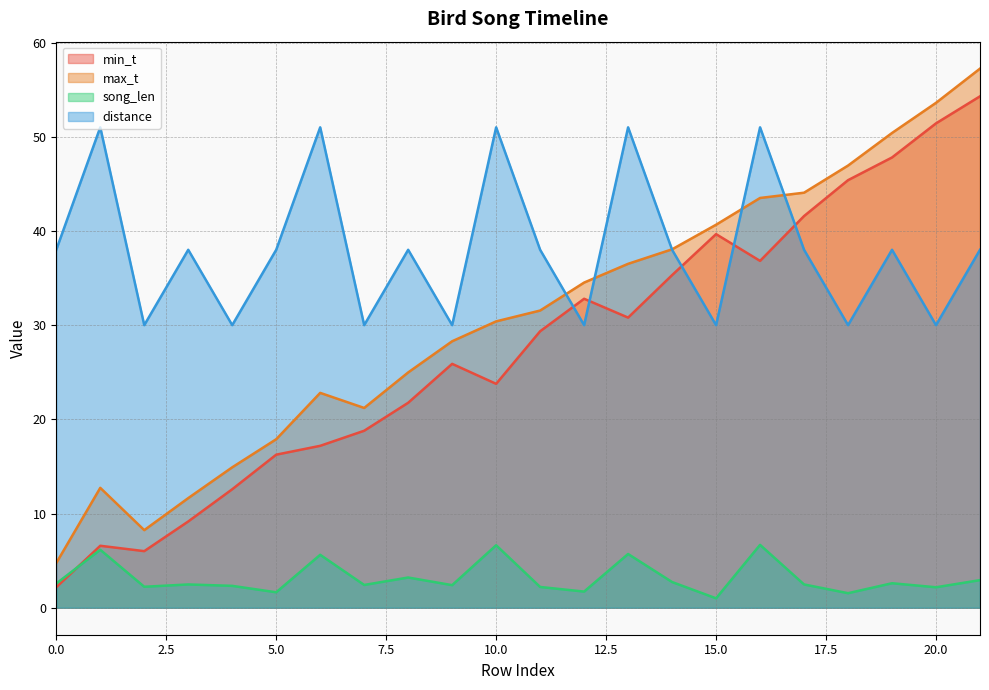

What is the difference between the maximum and second lowest values in the distance series?

21.0